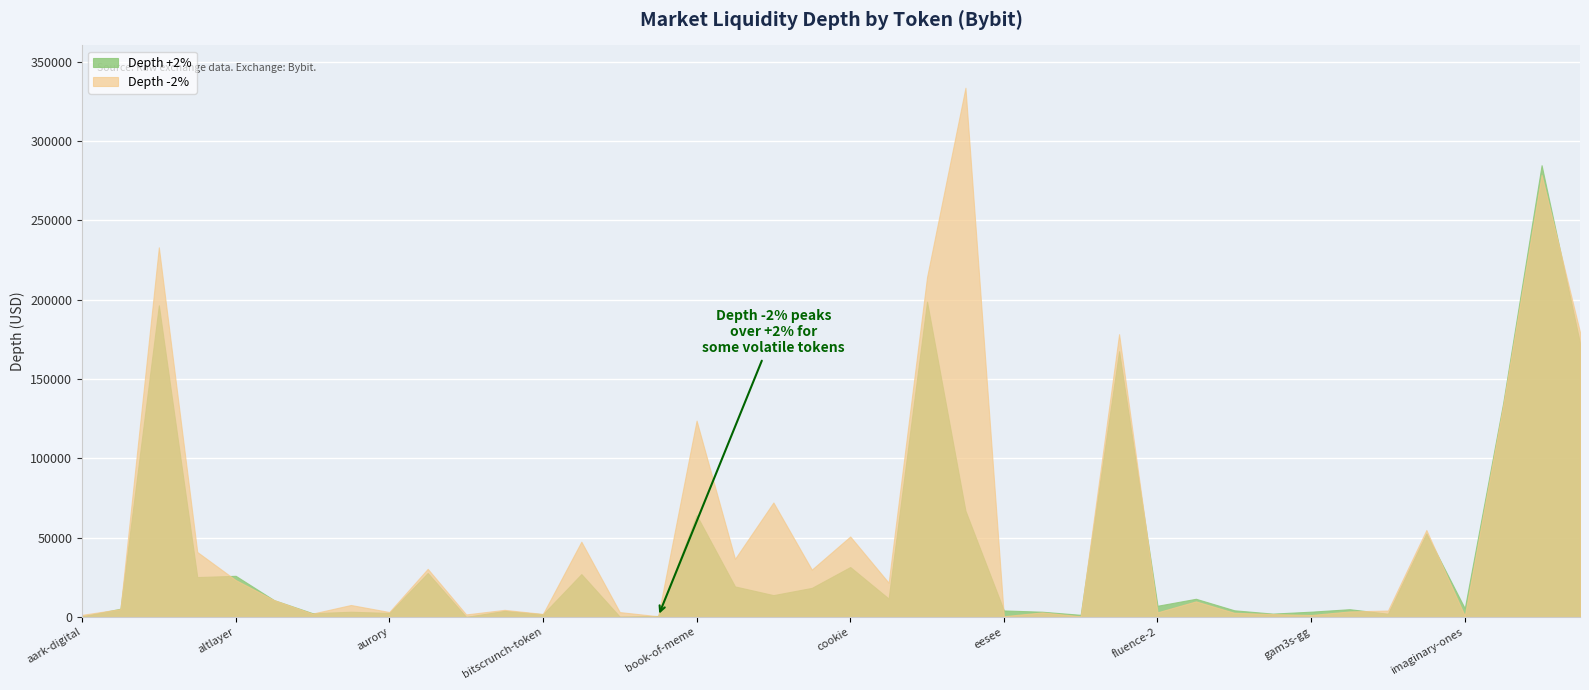

Where is the first local minimum for Depth -2%?

aperture-finance